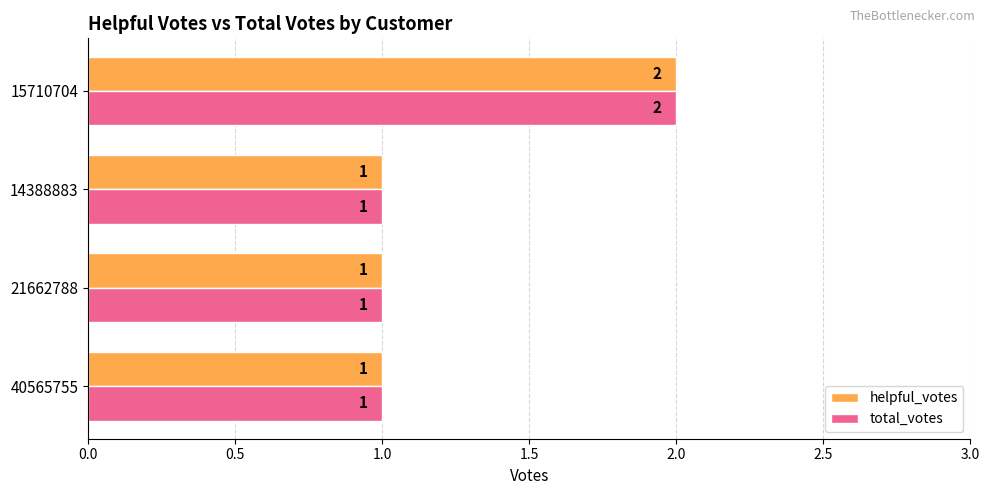

How many data points in total_votes are above 1?

1